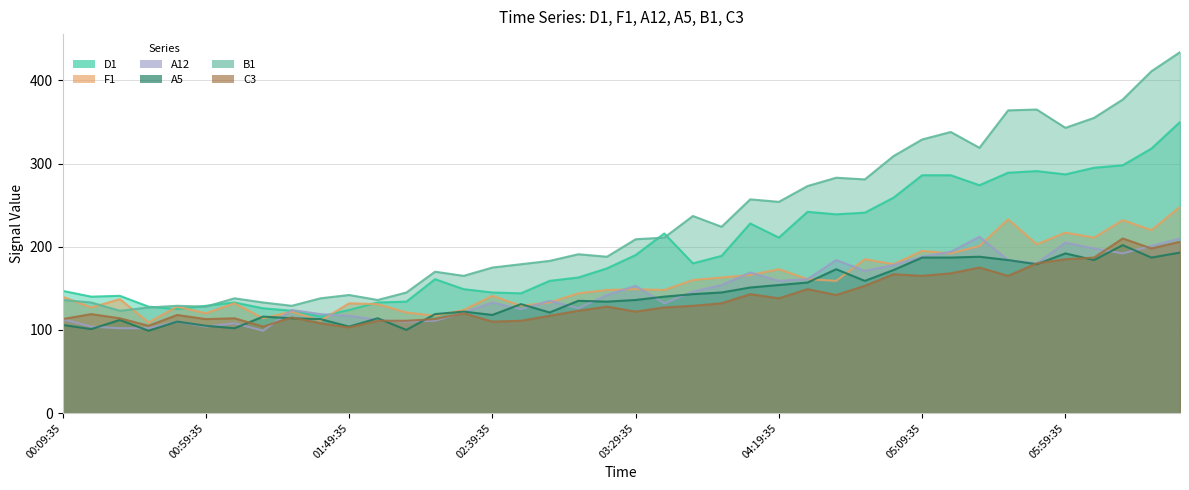

True or false: C3 has a value of 84 at 05:09:35.

False